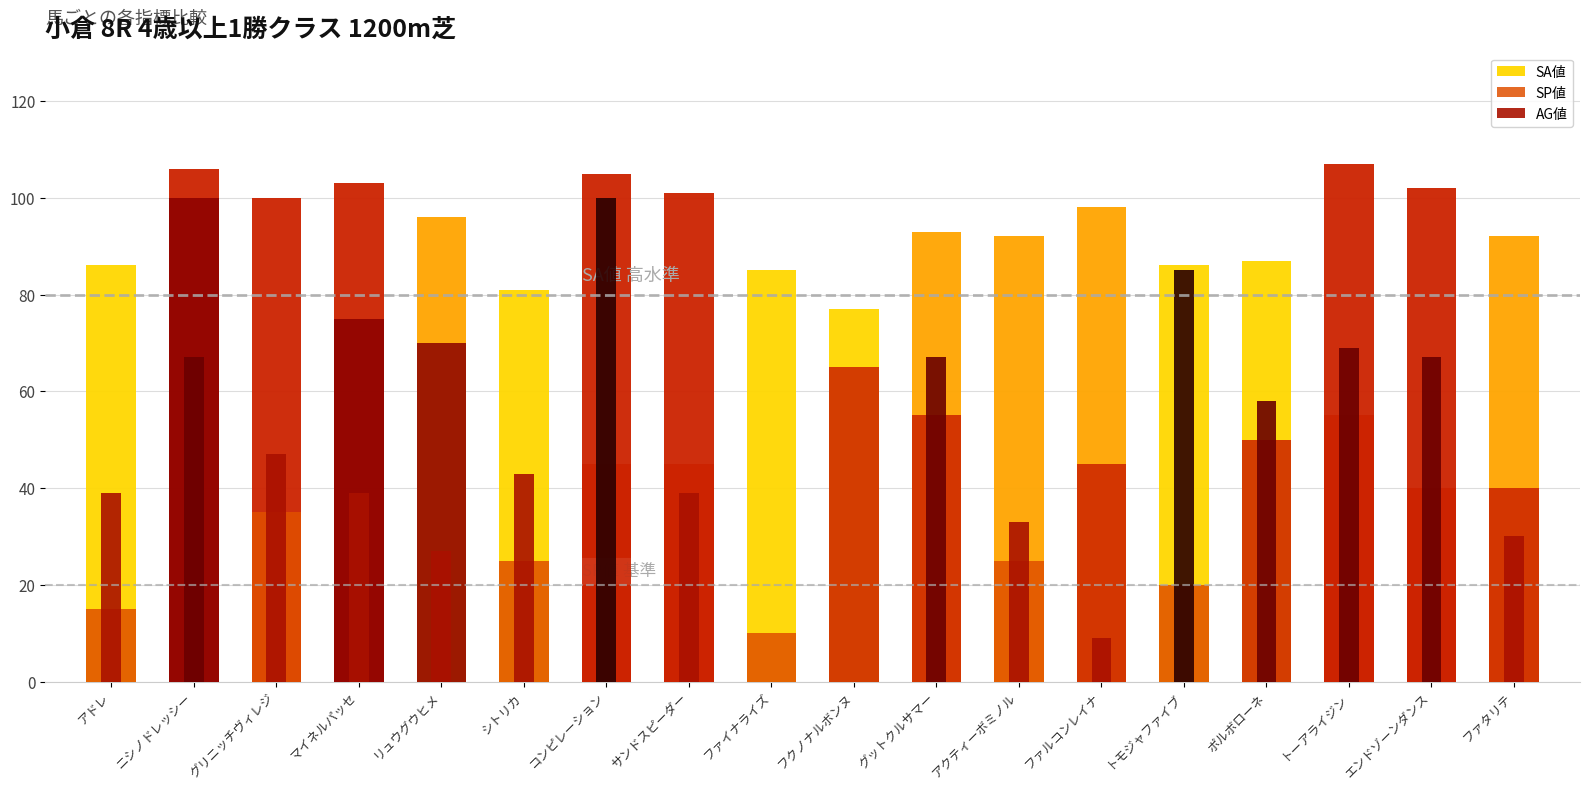

What is the difference between the second highest and minimum values in the SA値 series?

29